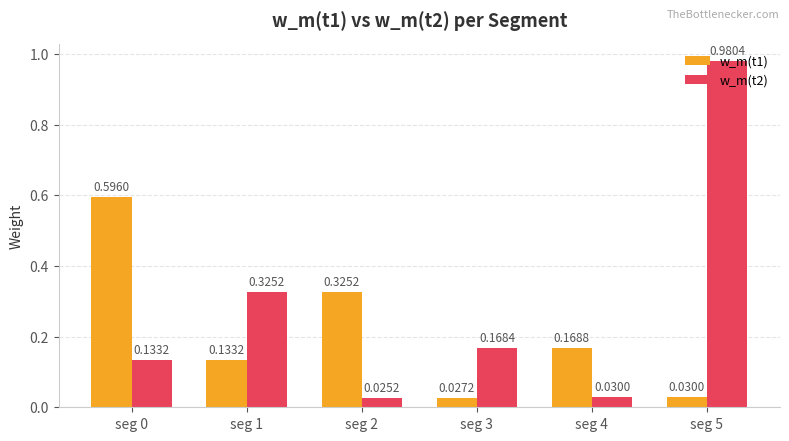

Between seg 3 and seg 5, which series saw the biggest shift?

w_m(t2)